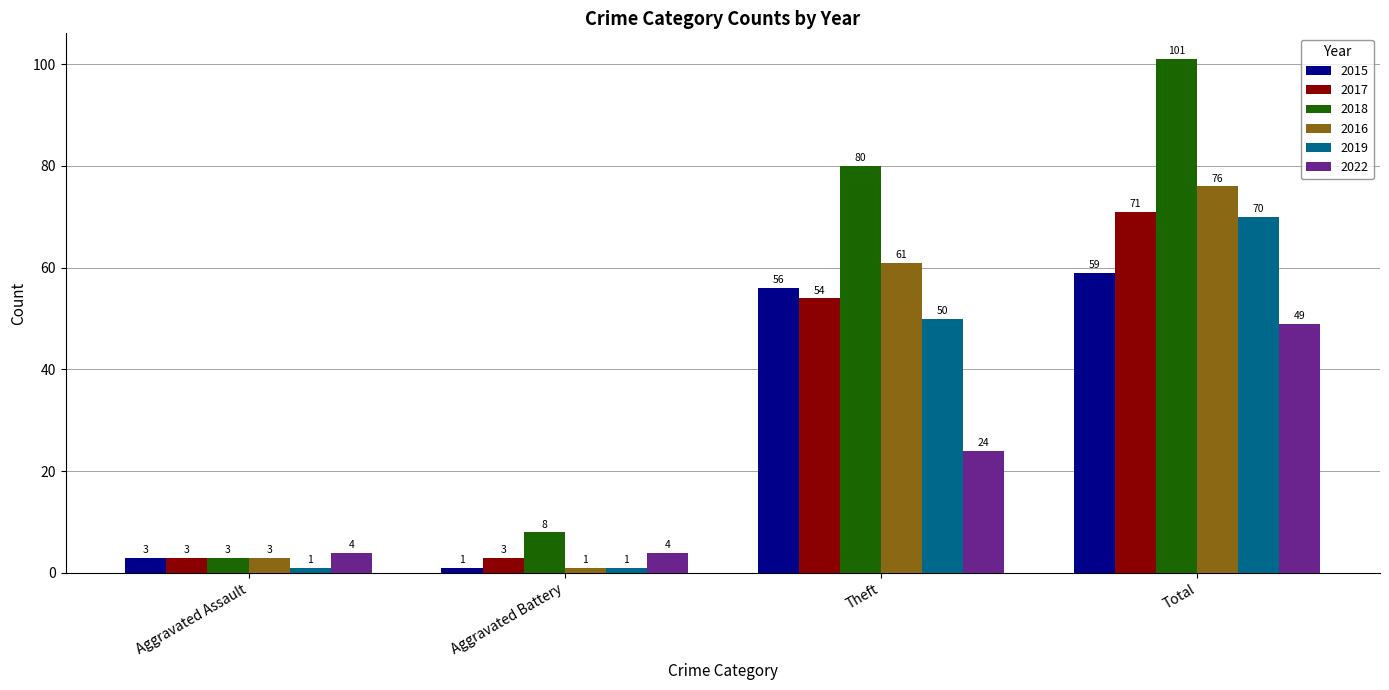

At which label is 2017 closest to 37?

Theft